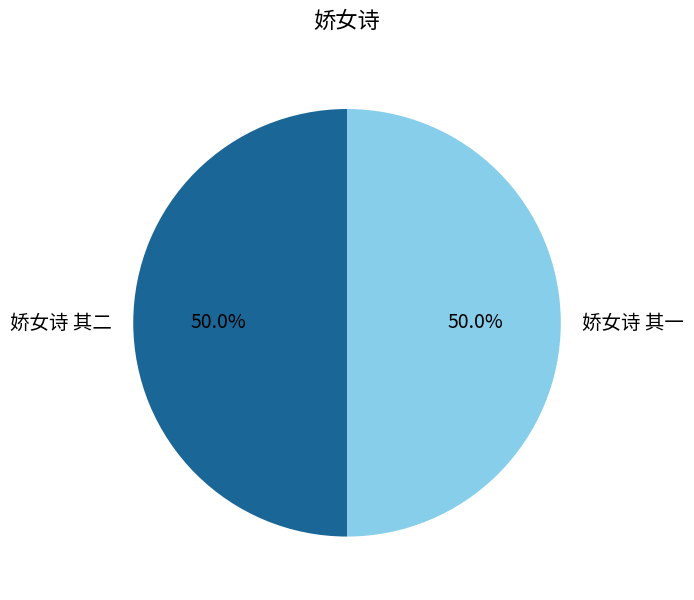

What percentage is NOT represented by 娇女诗 其一?

50.0%